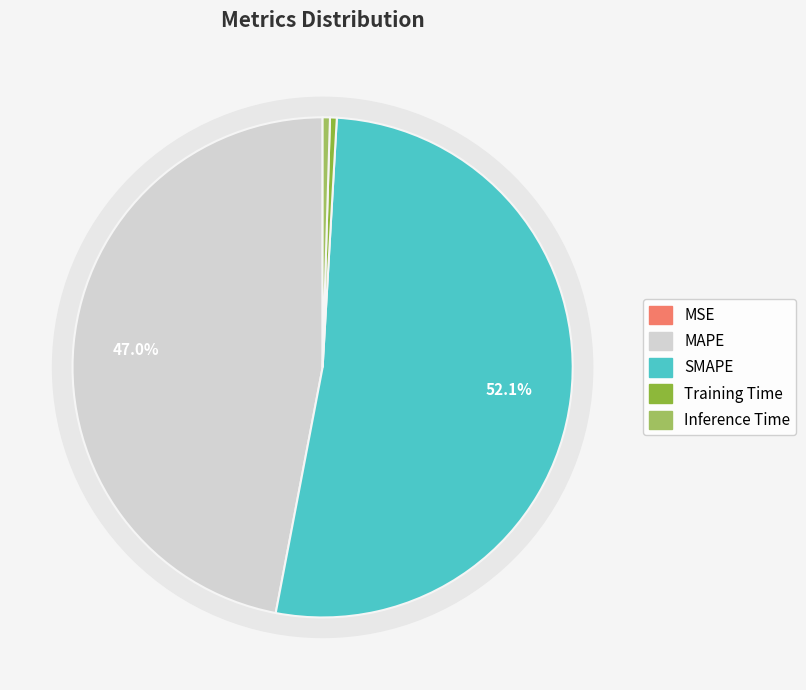

Which category has the biggest portion of the pie?

SMAPE